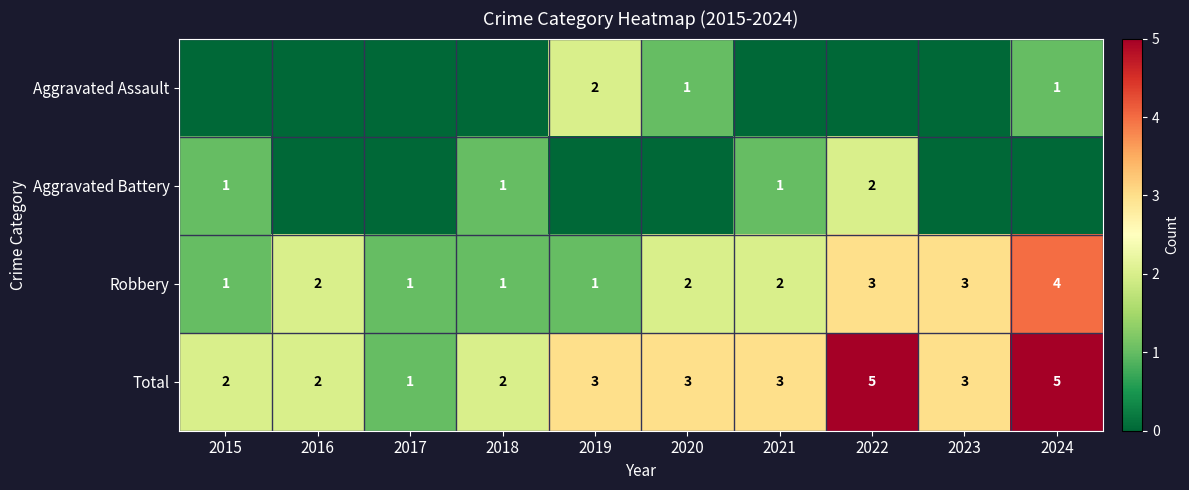

What is the greatest value displayed?

5